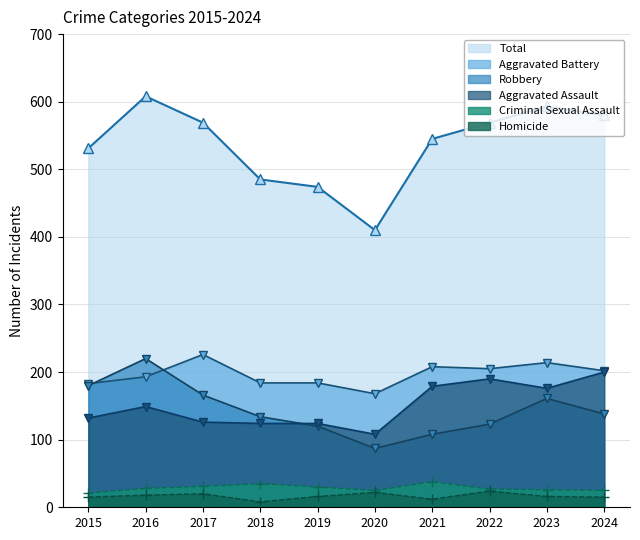

Which series has the largest range (max minus min)?

Total